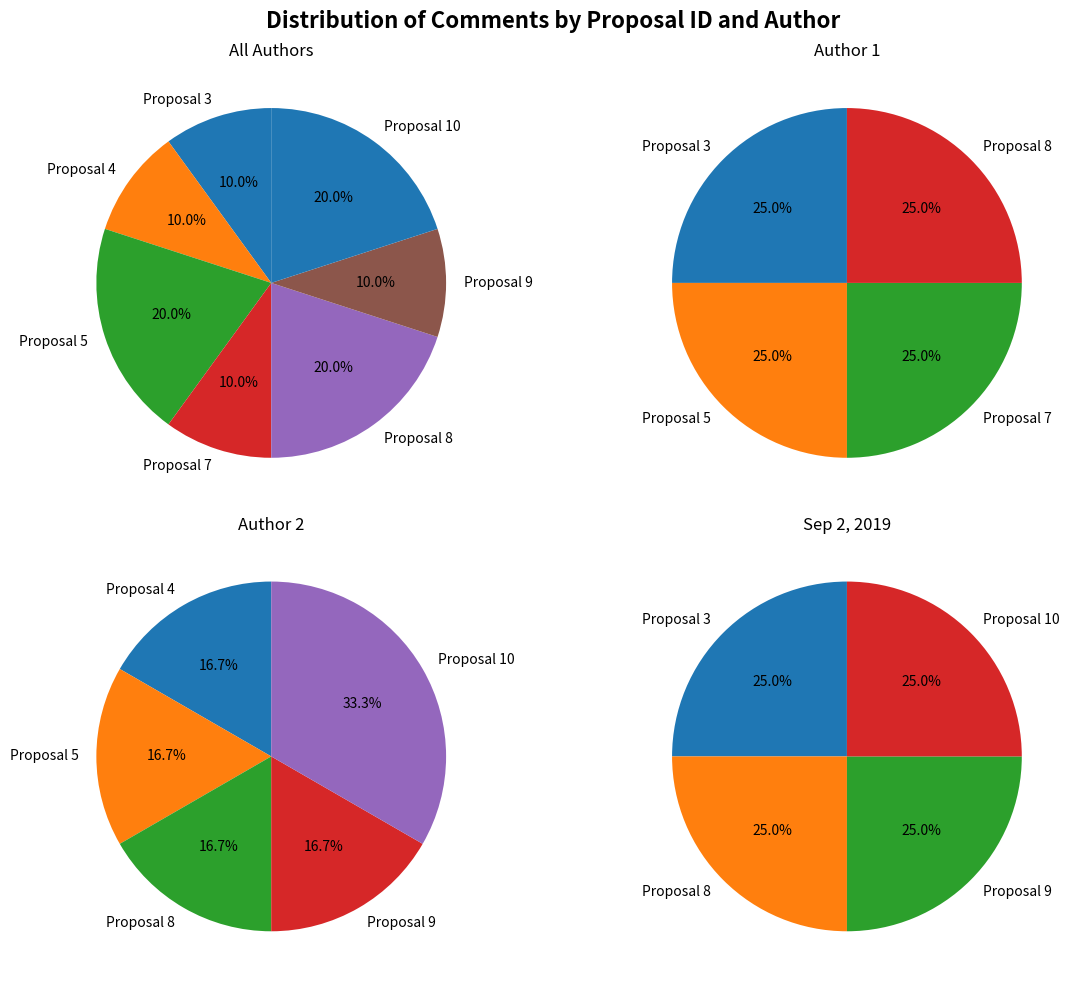

What is the change in value from 1 to 9?

-5